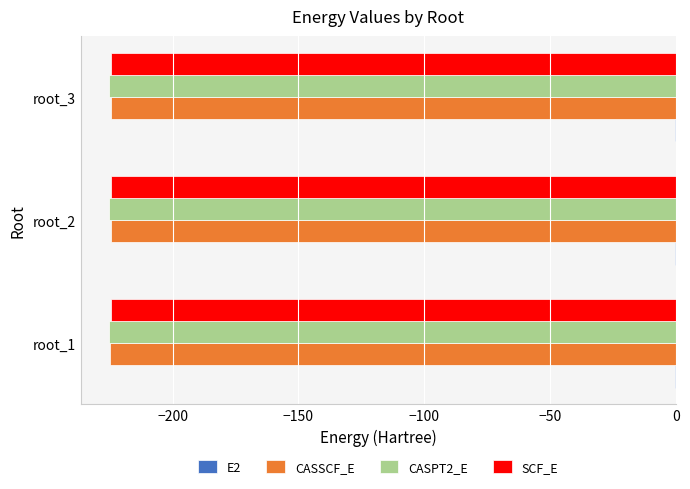

What is the sum of all CASSCF_E values?

-674.0